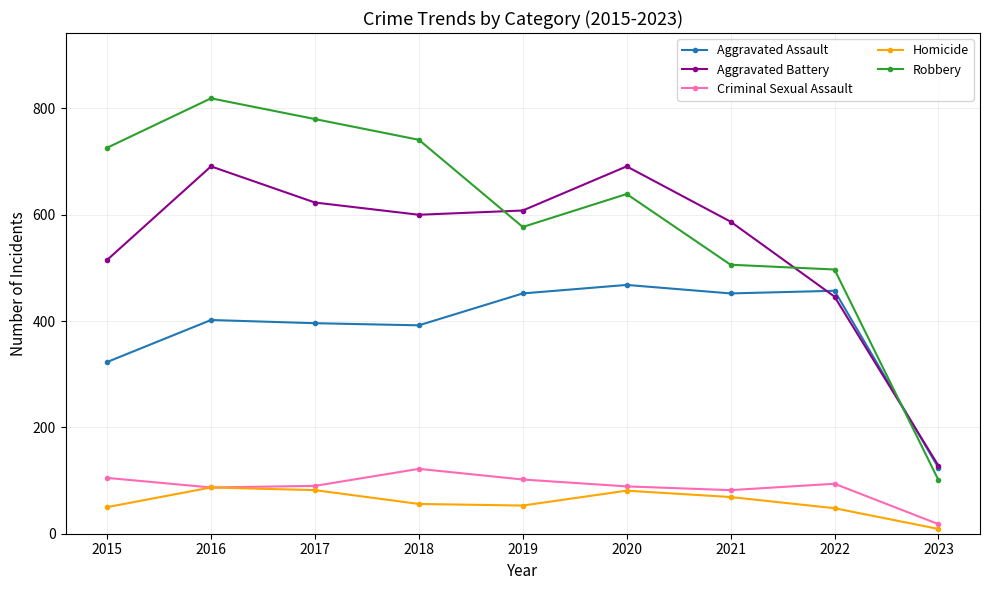

At which category is the sum across all series the highest?

2016